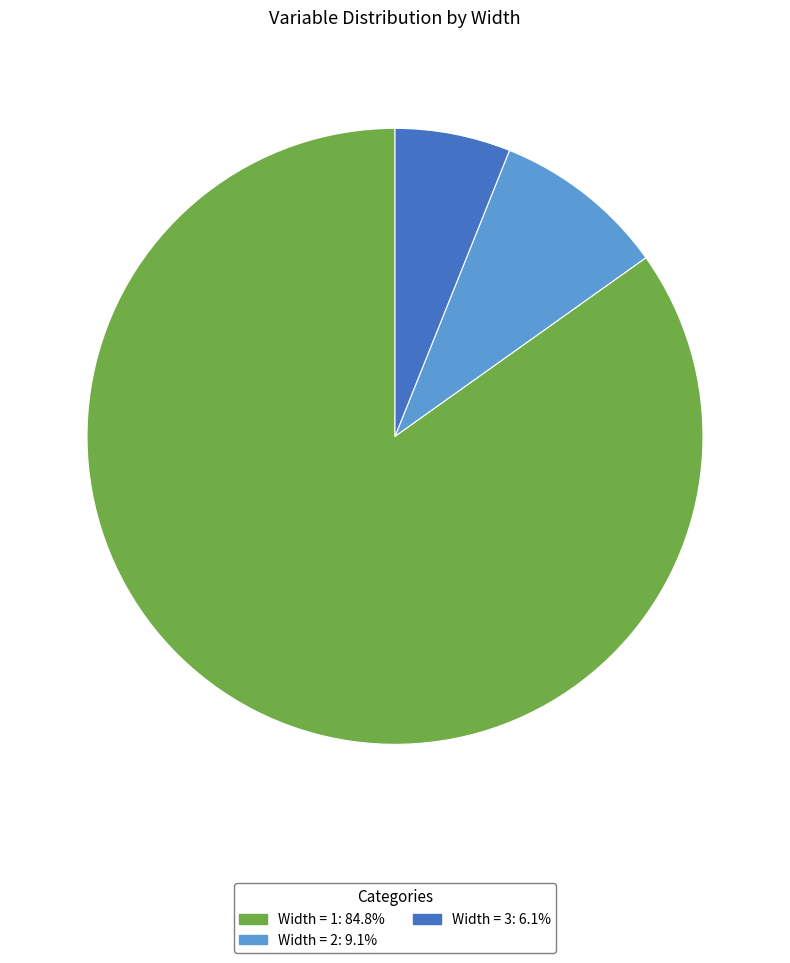

How many segments does this pie chart have?

3